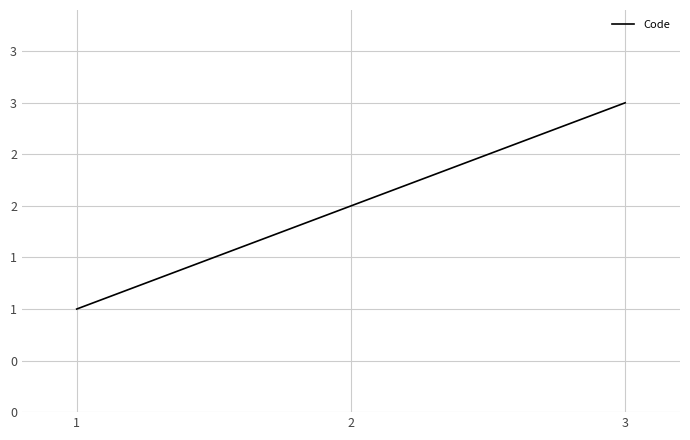

Is this an area chart (filled region under the line)?

No